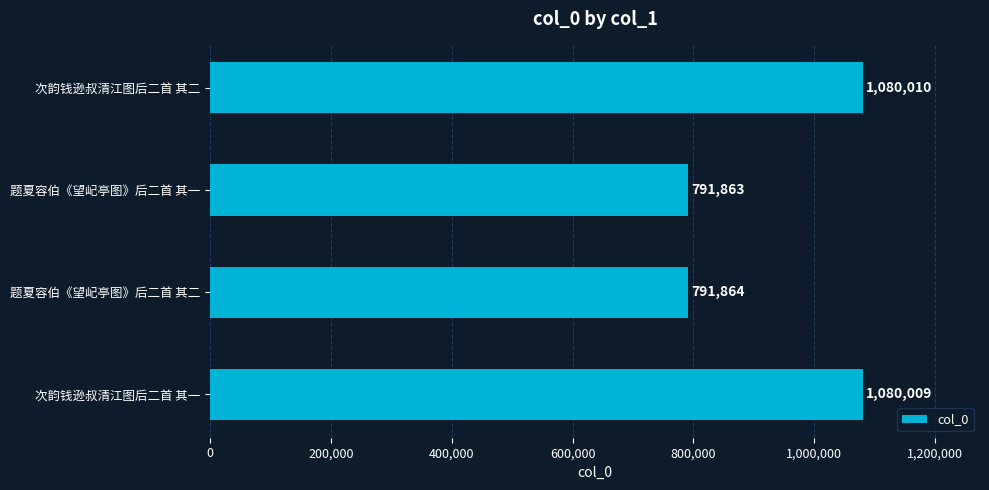

Does the chart contain any negative values?

No